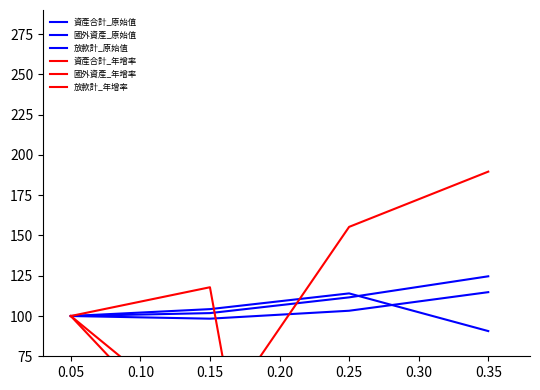

Is this an area chart (filled region under the line)?

No